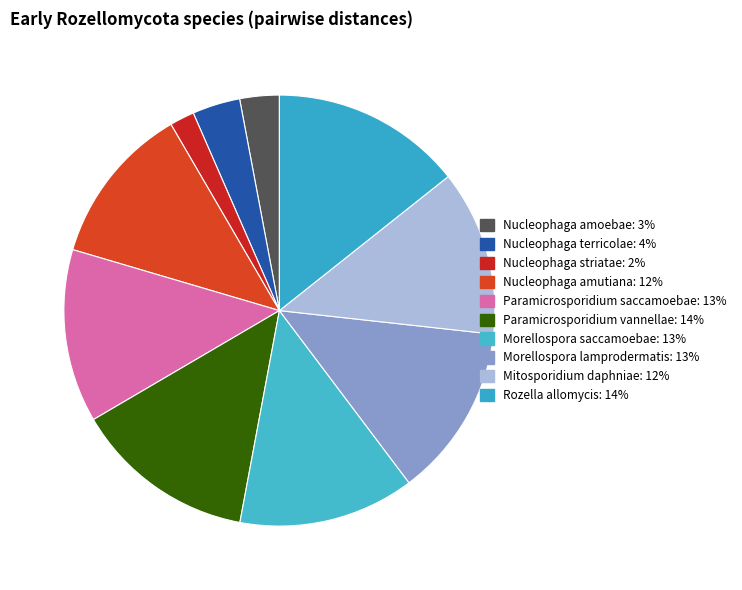

What is the total percentage of Nucleophaga striatae and Paramicrosporidium vannellae?

15.5%